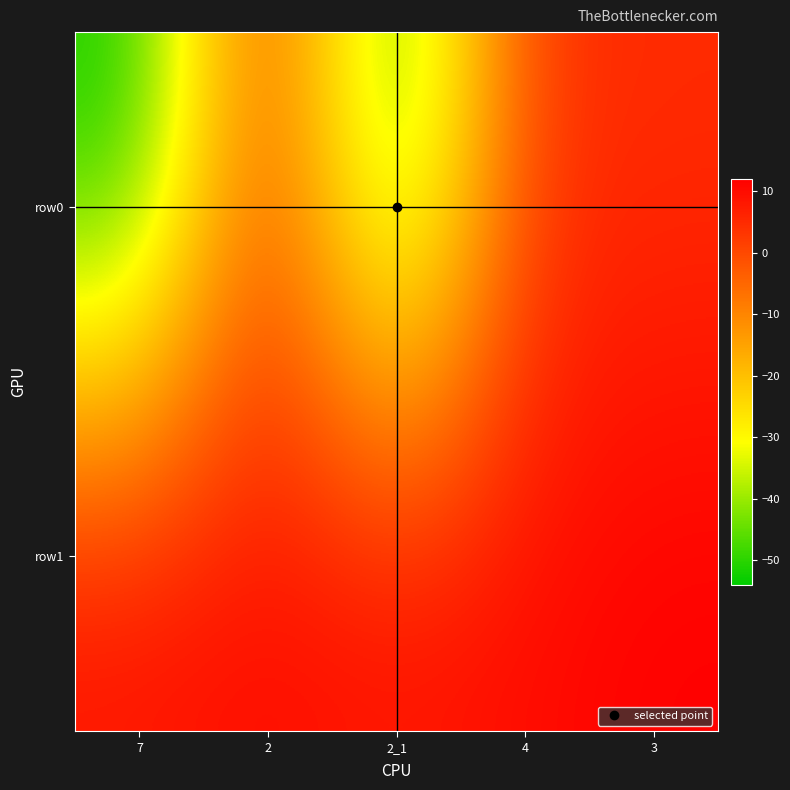

At which category is the sum across all series the highest?

3